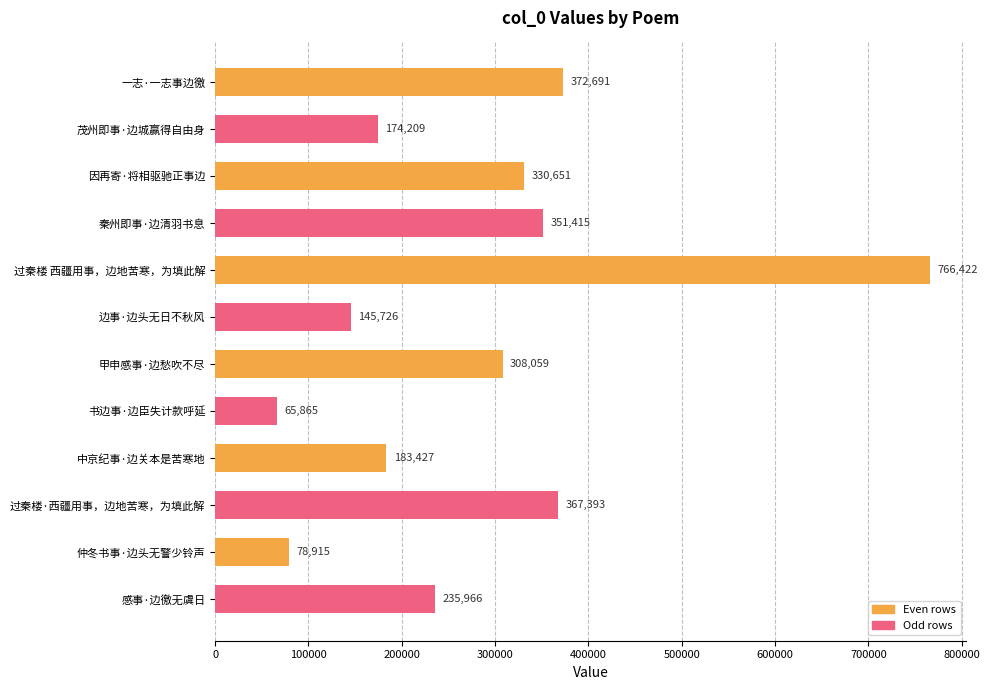

What is the sum of all values?

3380739